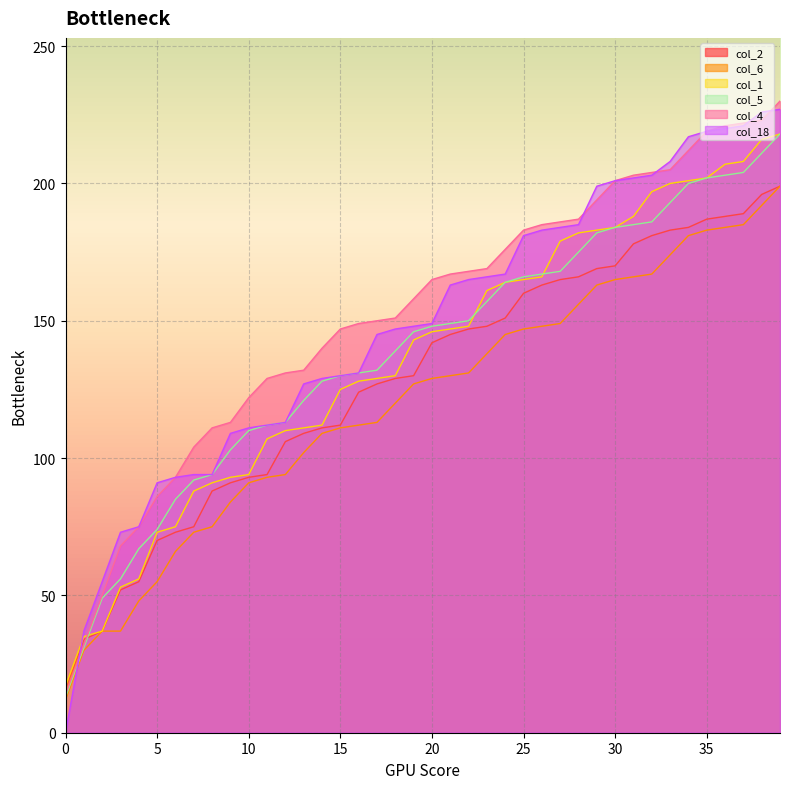

Which series has the largest total across all categories?

col_4